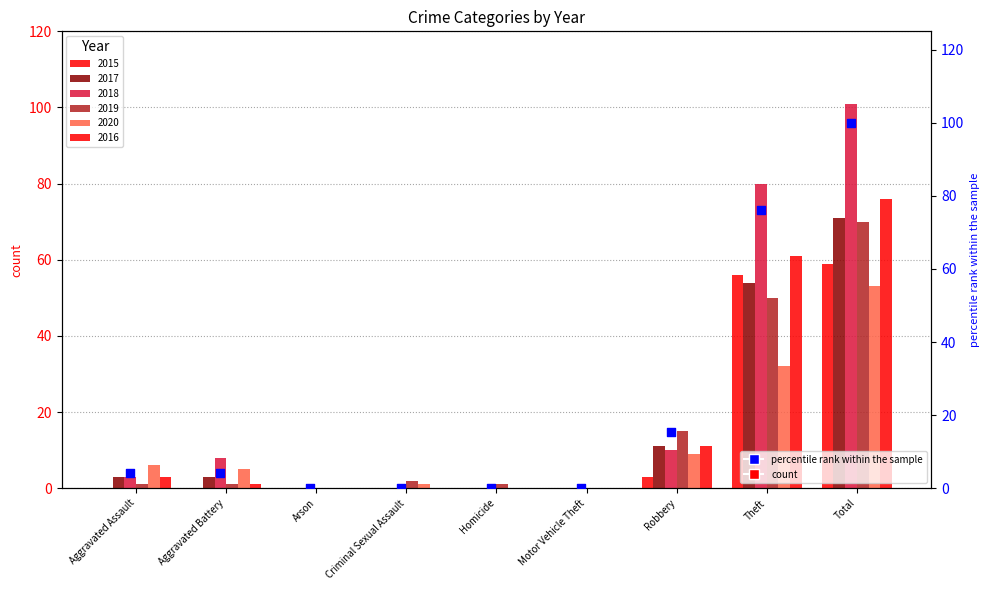

What is the change in value from Motor Vehicle Theft to Robbery?

+15.5